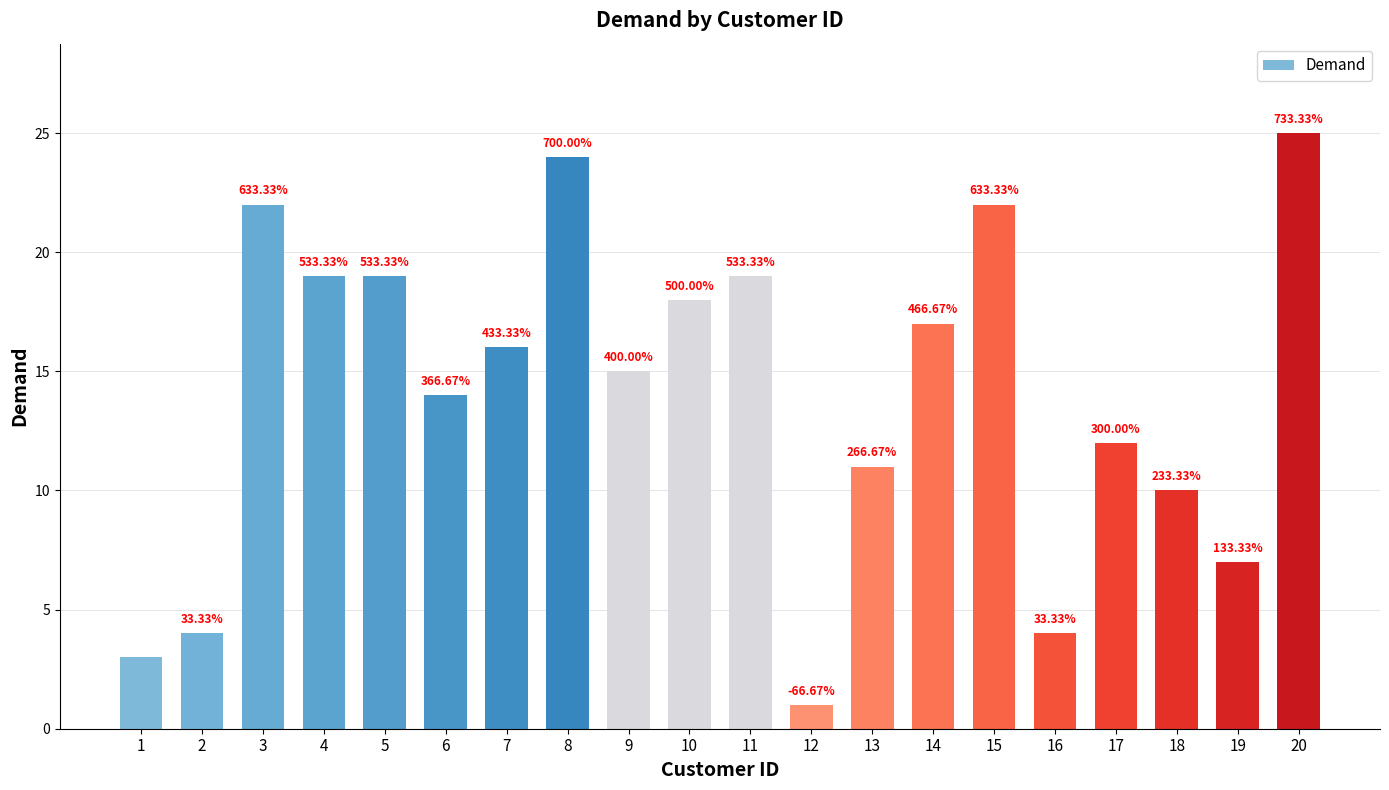

The value at 4 is 11. True or false?

False